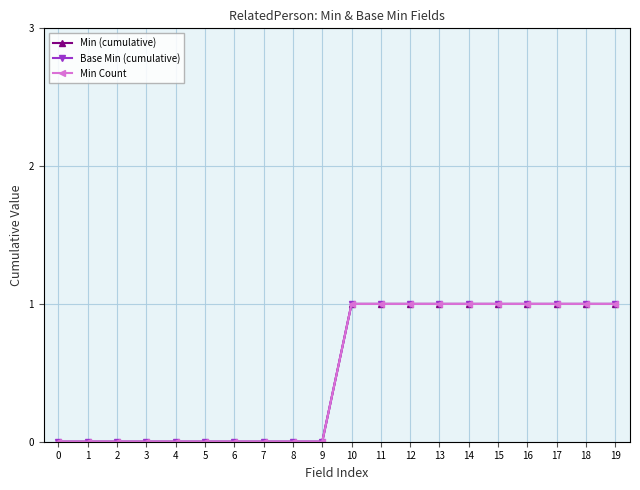

Does the chart have visible grid lines?

Yes